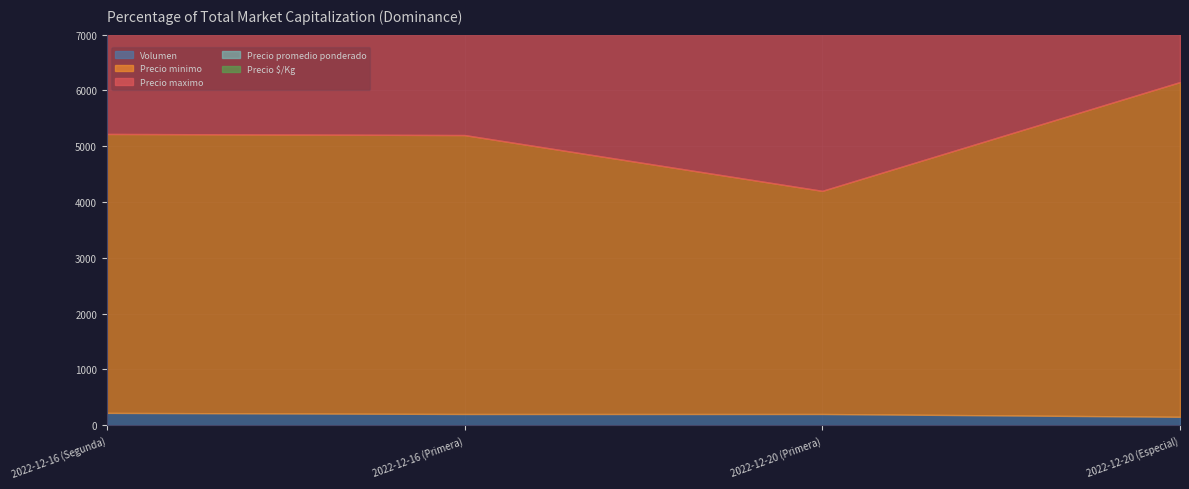

Between 2022-12-16 (Primera) and 2022-12-20 (Primera), which series saw the biggest shift?

Precio minimo